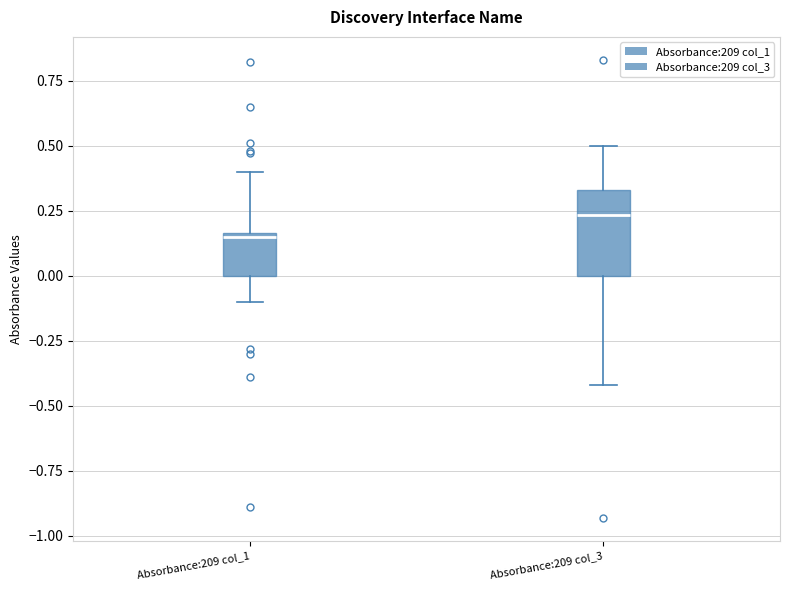

Reading left to right, transcribe this box plot: for each box, give where its median line is, the range the box spans, and where its two whiskers end, as read against the y-axis. The values are not printed on the chart, so give them approximately, as read against the axis.

Absorbance:209 col_1: median 0.15, box 0.00 to 0.15, whiskers -0.10 to 0.40
Absorbance:209 col_3: median 0.25, box 0.00 to 0.35, whiskers -0.40 to 0.50